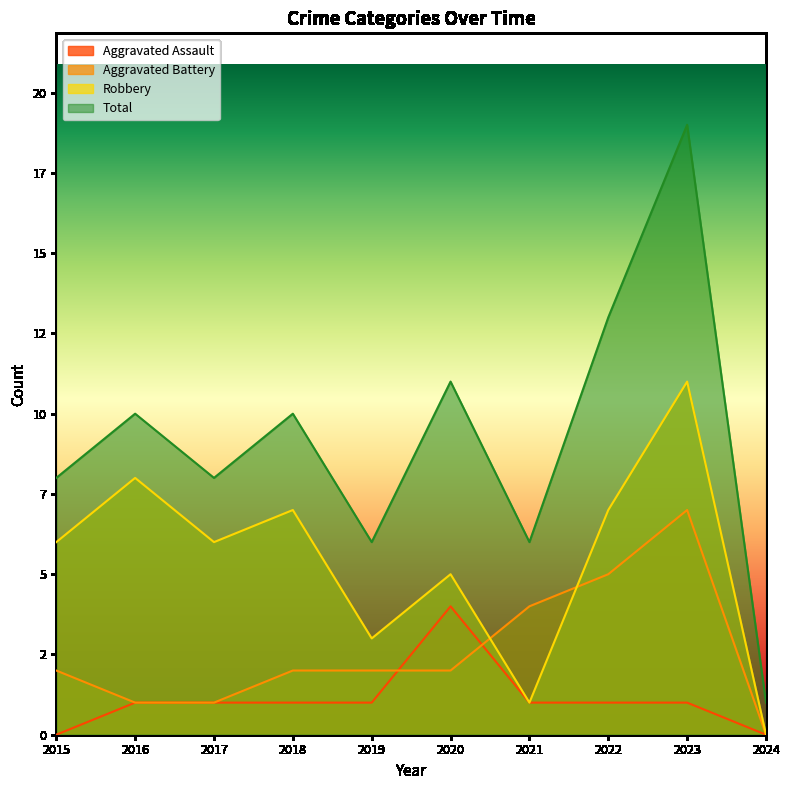

What is the value of the Aggravated Battery point at the 6th from the left?

2